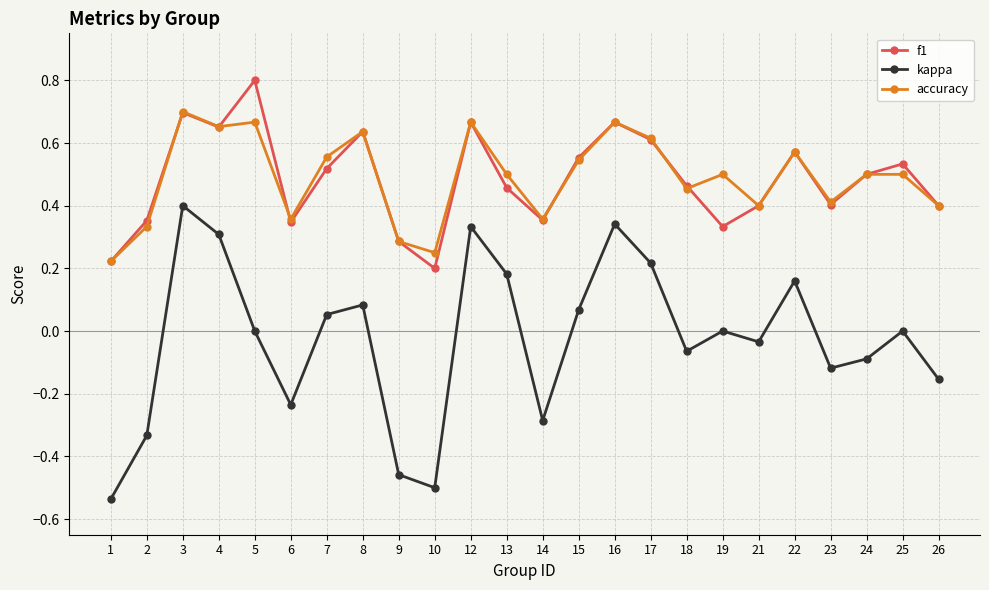

What is the total value across all series at 19?

0.8